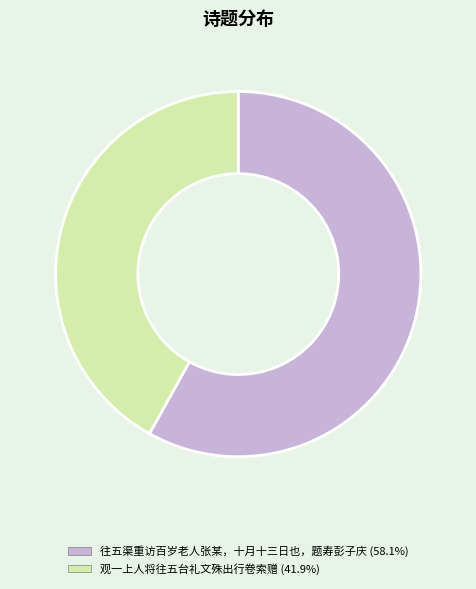

Between 观一上人将往五台礼文殊出行卷索赠 and 往五渠重访百岁老人张某，十月十三日也，题寿彭子庆, which is larger?

往五渠重访百岁老人张某，十月十三日也，题寿彭子庆